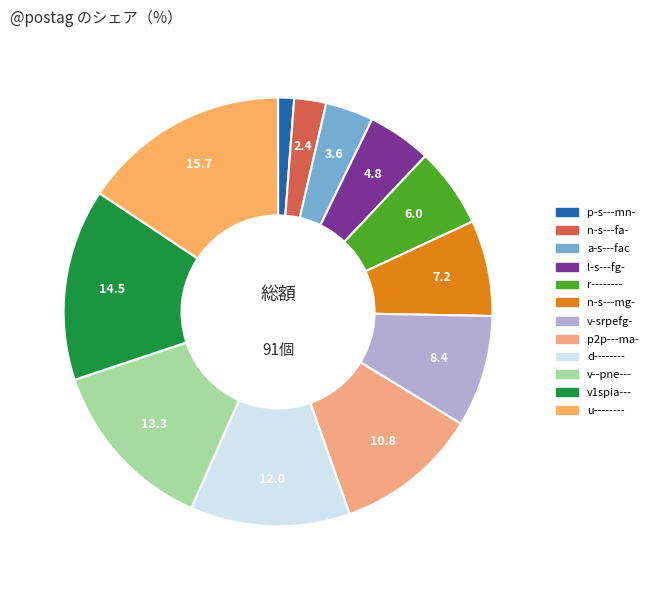

How many segments does this pie chart have?

12